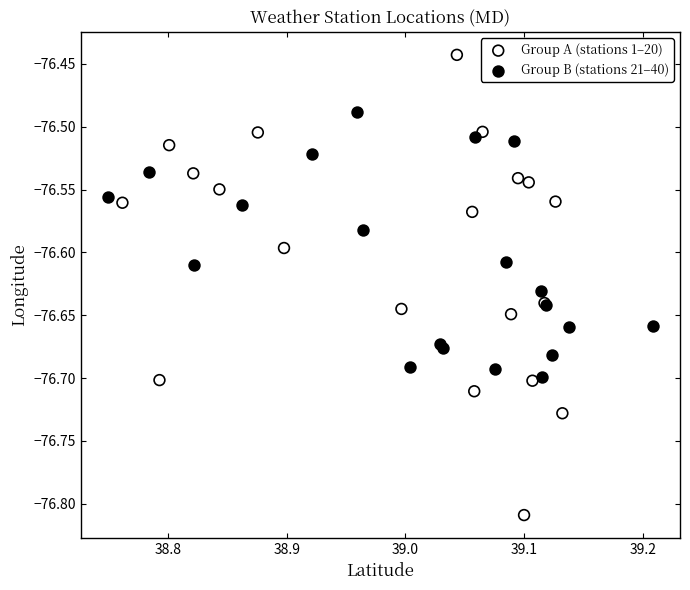

Which series reaches the maximum Y coordinate?

Group A (stations 1–20)